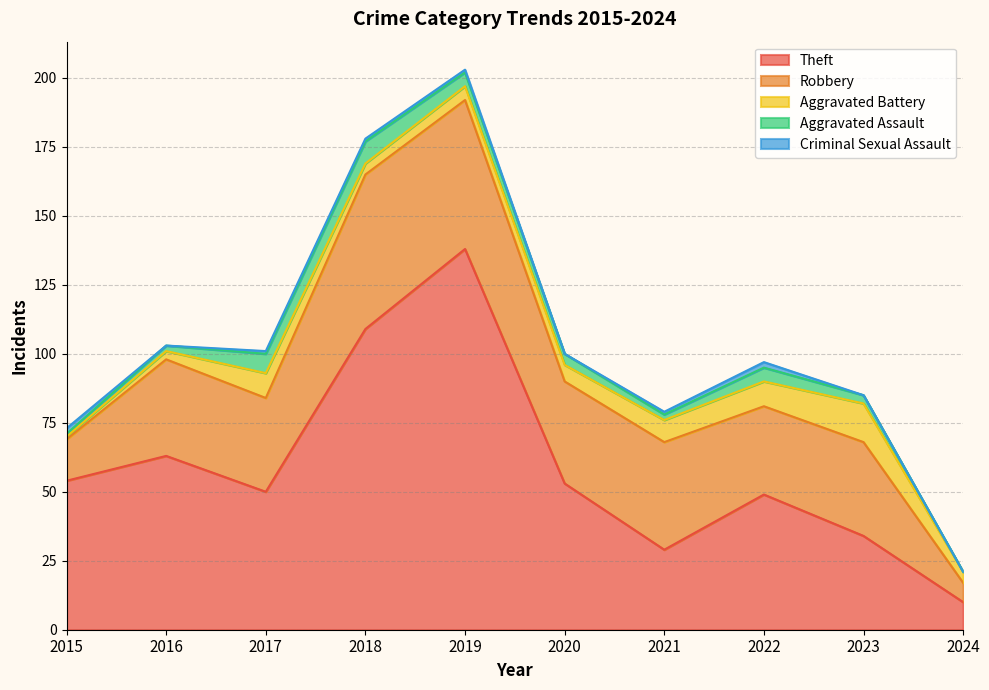

Which series has the largest range (max minus min)?

Theft